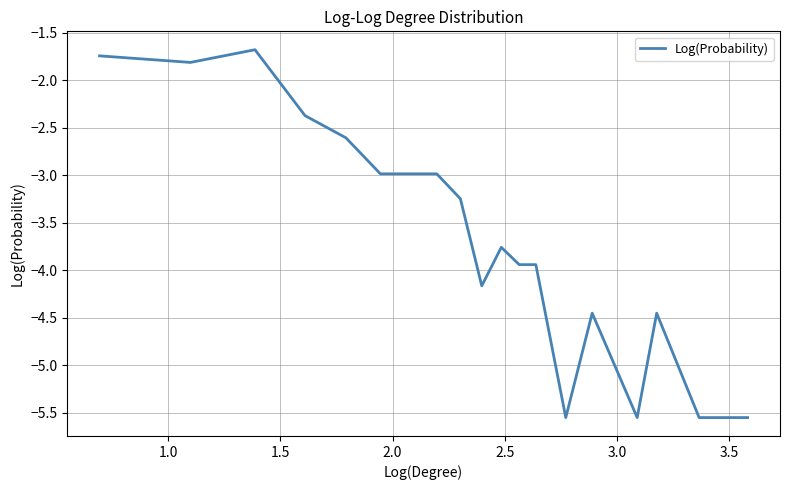

What is the maximum value shown in the chart?

-1.7